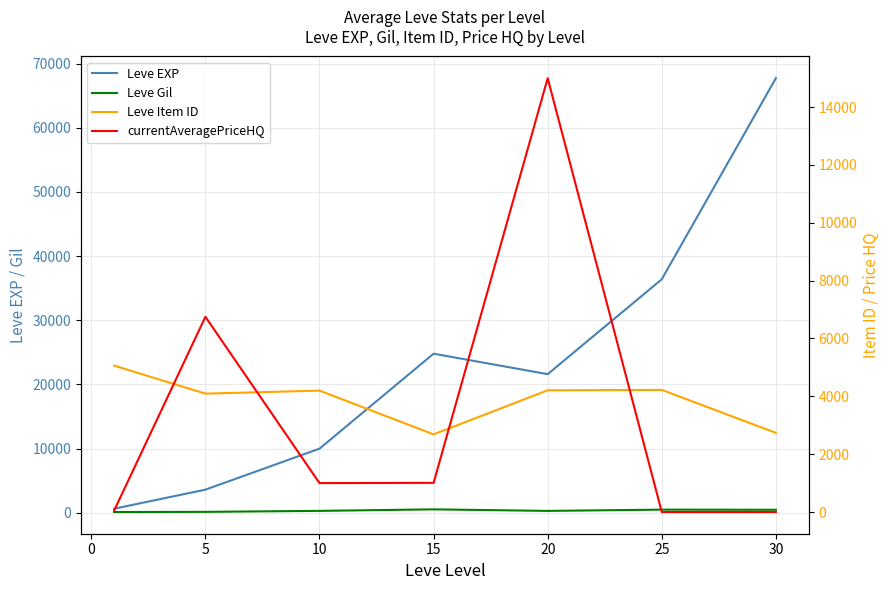

True or false: Leve EXP and Leve Gil intersect in this chart.

False